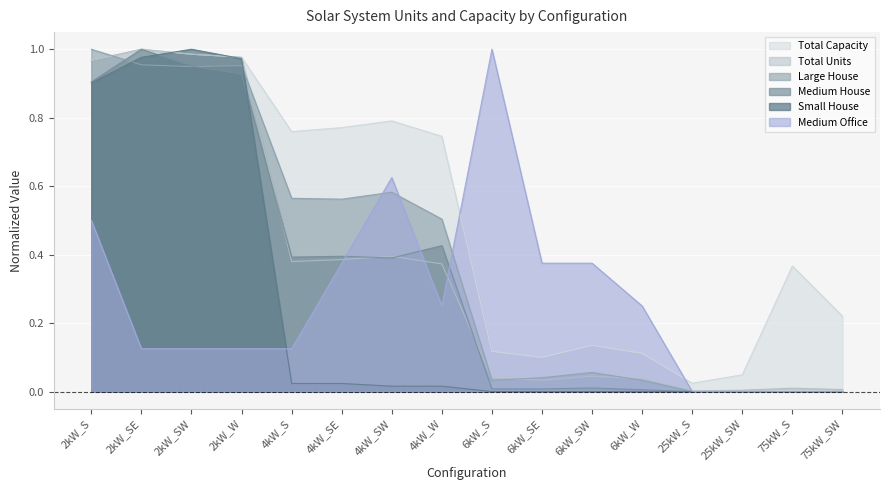

What is the sum of all Medium House values?

5.4